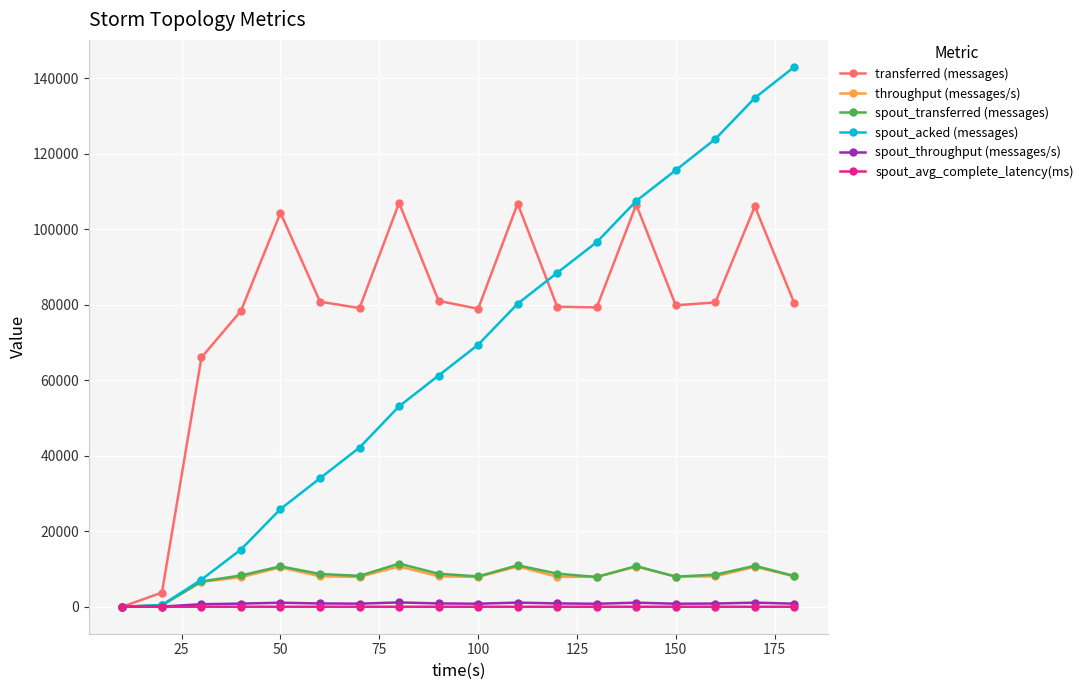

How many lines are shown in the chart?

6